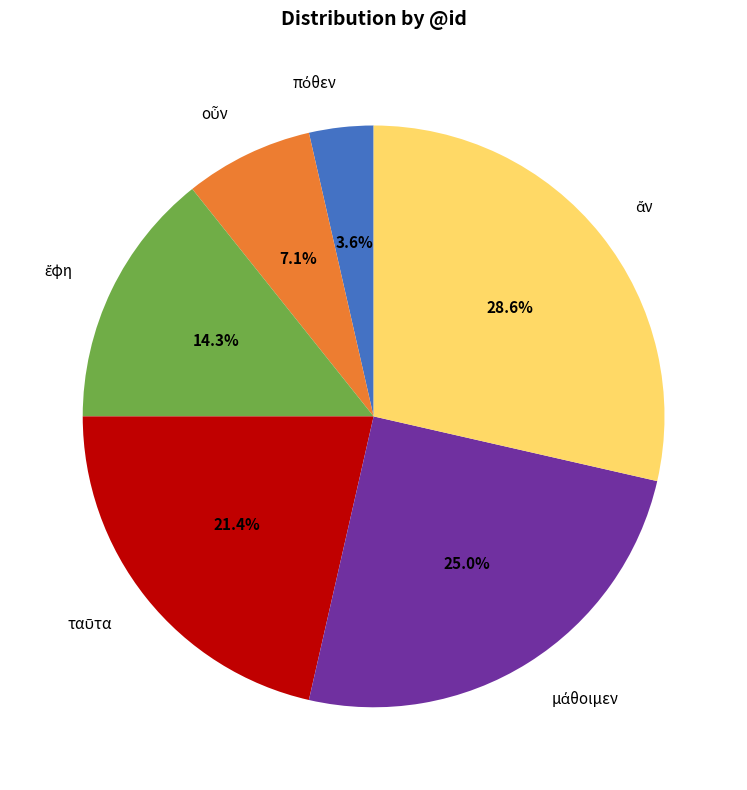

Does any single category account for the majority?

No